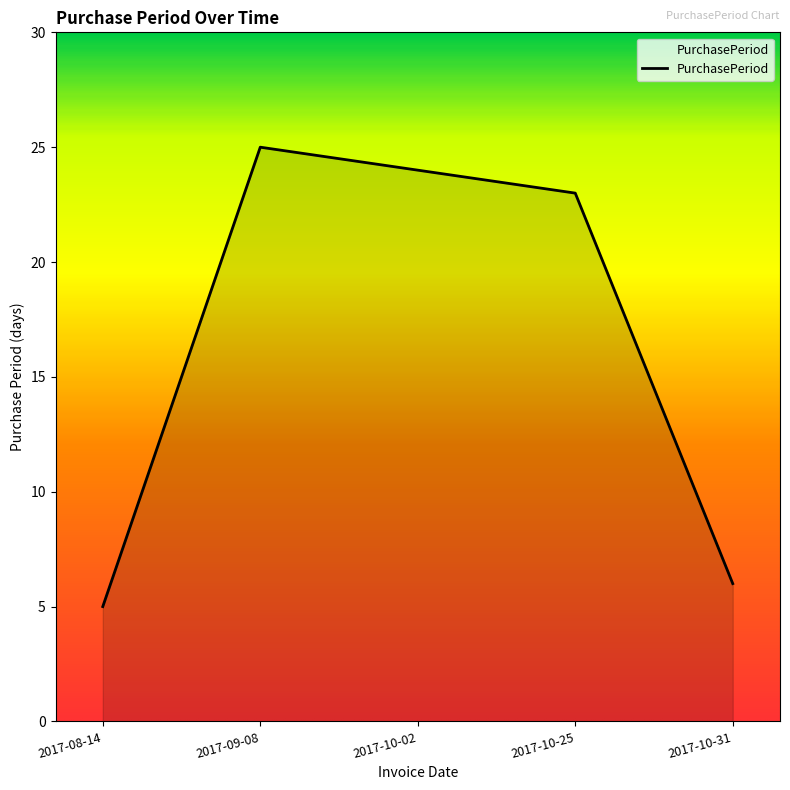

Which label corresponds to the smallest value in the chart?

2017-08-14